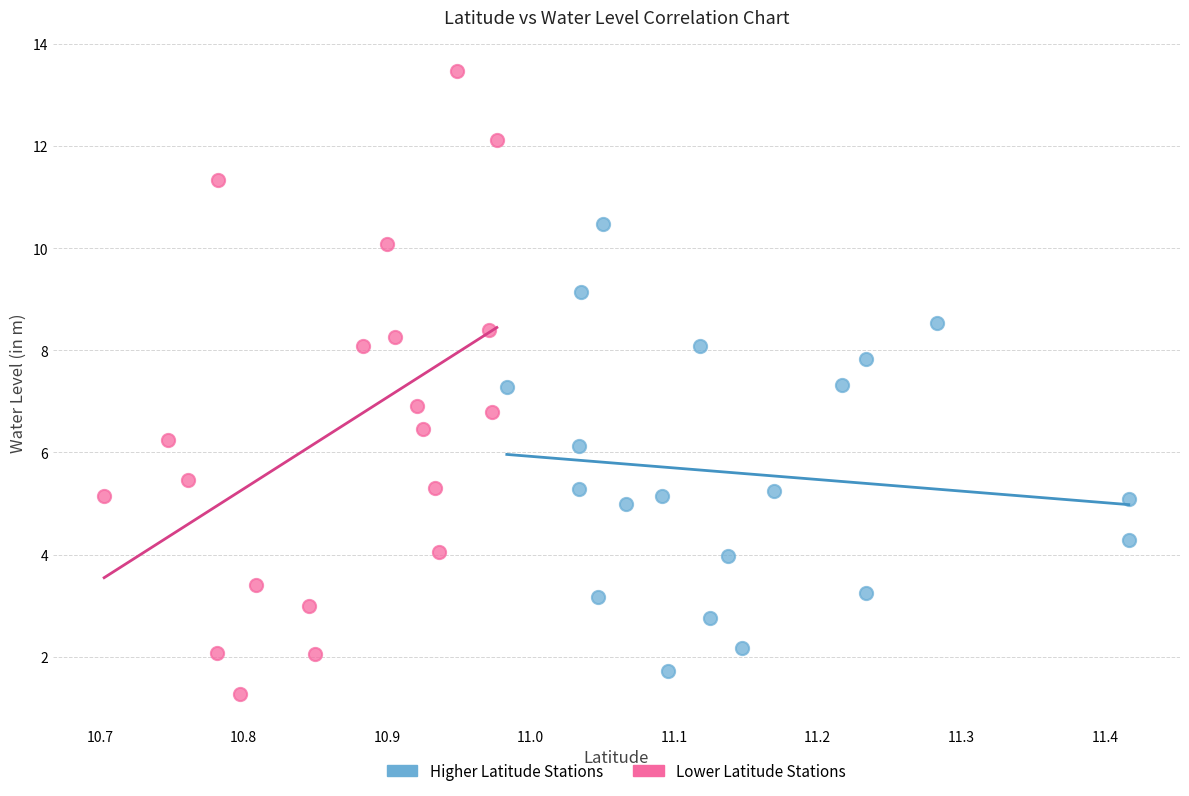

Which series has the largest Y range (max minus min)?

Lower Latitude Stations